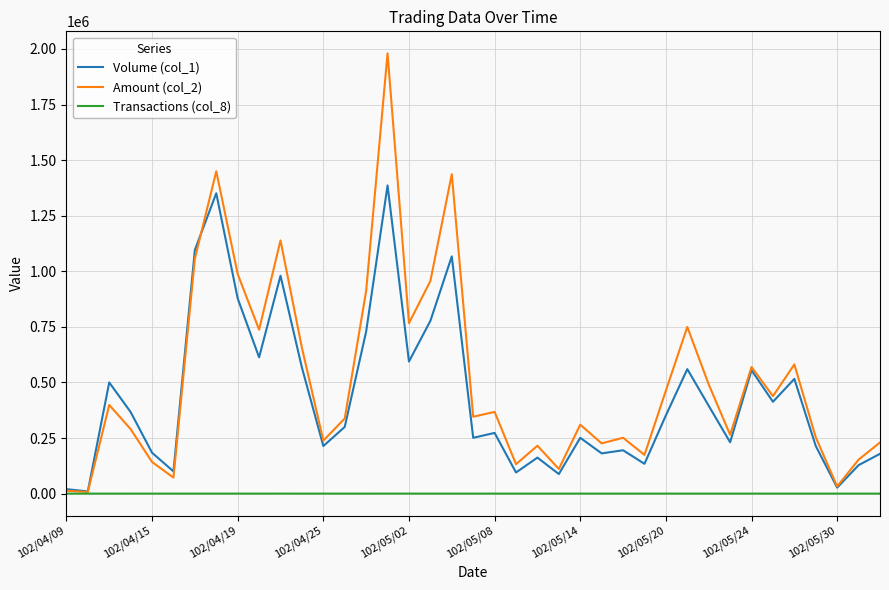

List the series in order of their overall mean, lowest first.

Transactions (col_8), Volume (col_1), Amount (col_2)